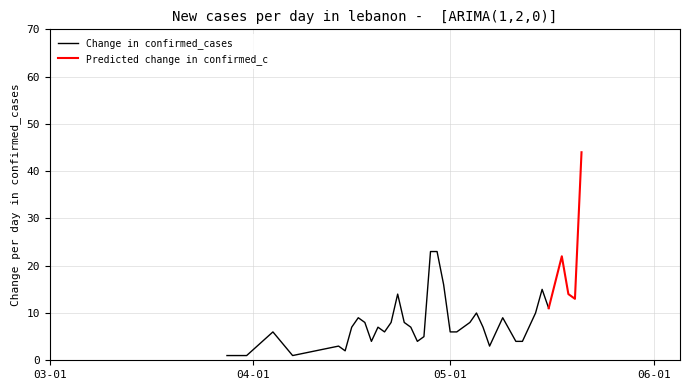

Does the chart have visible grid lines?

Yes